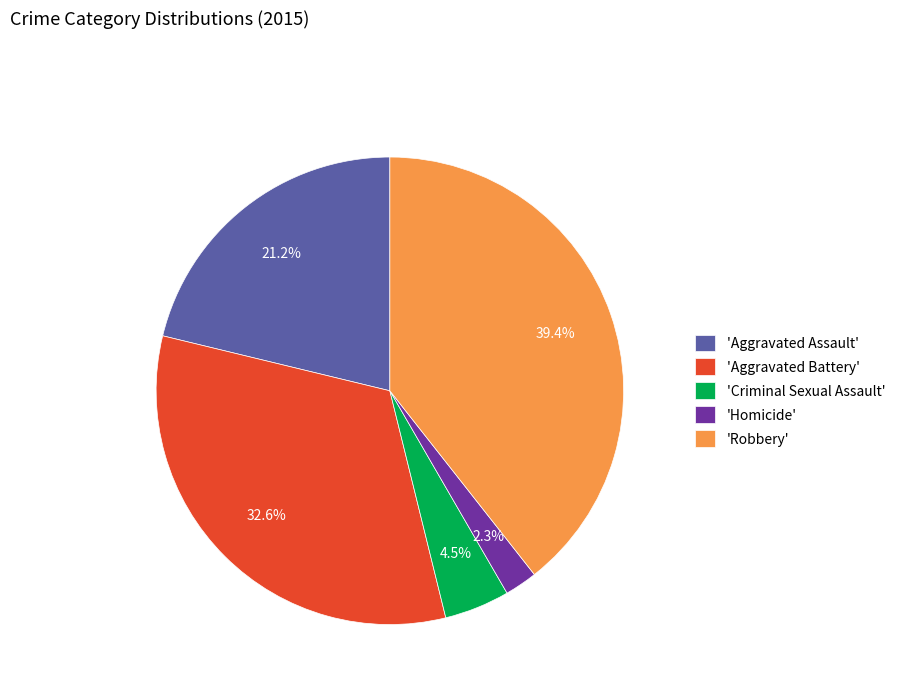

Is there a majority slice in this chart?

No